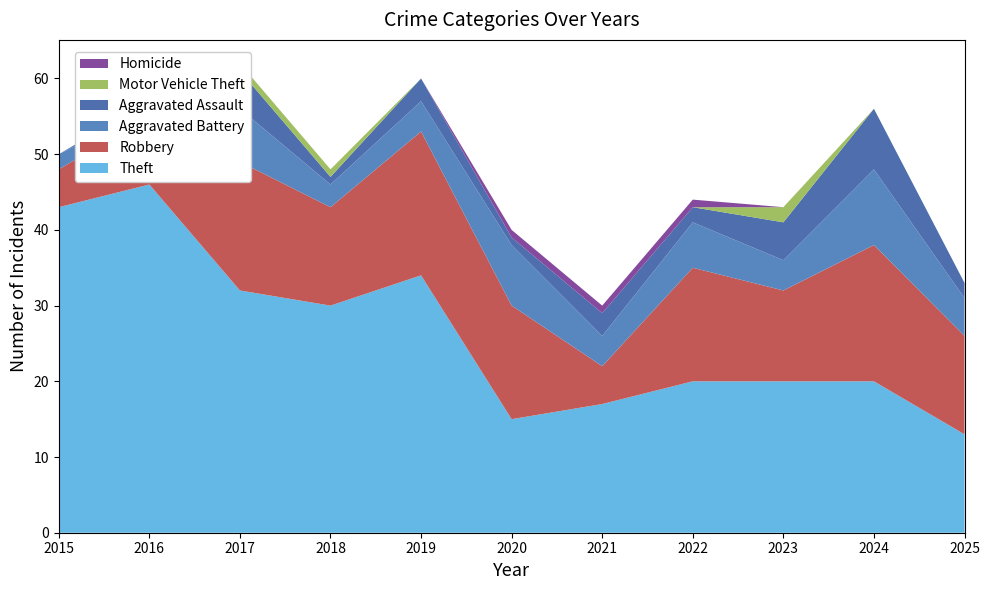

Reading left to right, what are all the values shown in this chart?

Robbery: 2015=5	2016=9	2017=17	2018=13	2019=19	2020=15	2021=5	2022=15	2023=12	2024=18	2025=13
Aggravated Battery: 2015=2	2016=1	2017=7	2018=3	2019=4	2020=8	2021=4	2022=6	2023=4	2024=10	2025=5
Aggravated Assault: 2015=0	2016=1	2017=5	2018=1	2019=3	2020=1	2021=3	2022=2	2023=5	2024=8	2025=2
Motor Vehicle Theft: 2015=0	2016=0	2017=1	2018=1	2019=0	2020=0	2021=0	2022=0	2023=2	2024=0	2025=0
Homicide: 2015=0	2016=0	2017=0	2018=0	2019=0	2020=1	2021=1	2022=1	2023=0	2024=0	2025=0
Theft: 2015=43	2016=46	2017=32	2018=30	2019=34	2020=15	2021=17	2022=20	2023=20	2024=20	2025=13